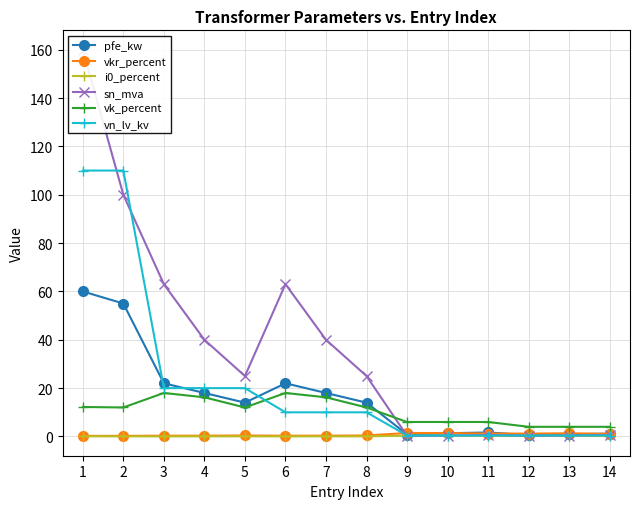

Rank the categories by vkr_percent value from highest to lowest.

9, 10, 13, 11, 12, 14, 5, 8, 4, 7, 3, 6, 2, 1